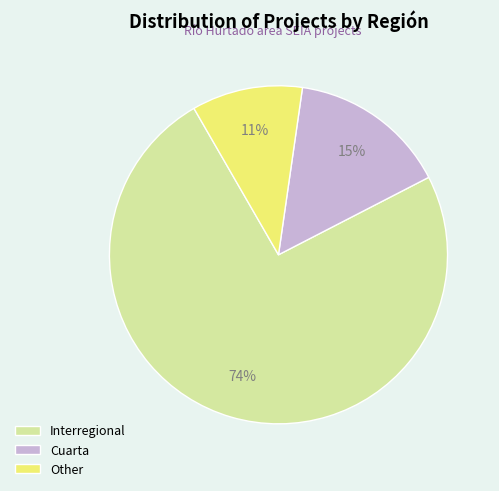

How many slices are in this pie chart?

3